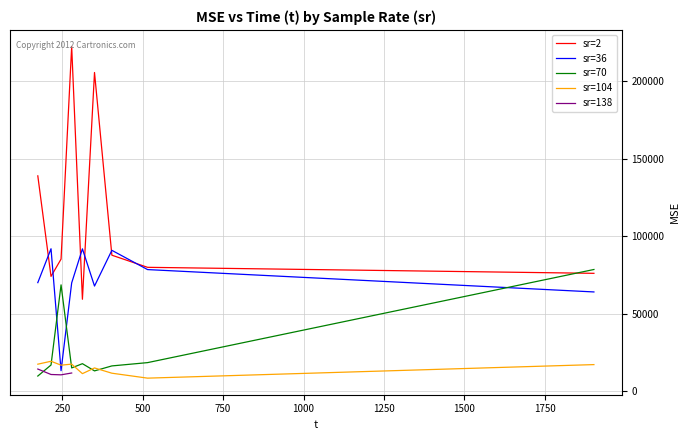

At which label is the value closest to 115493?

36